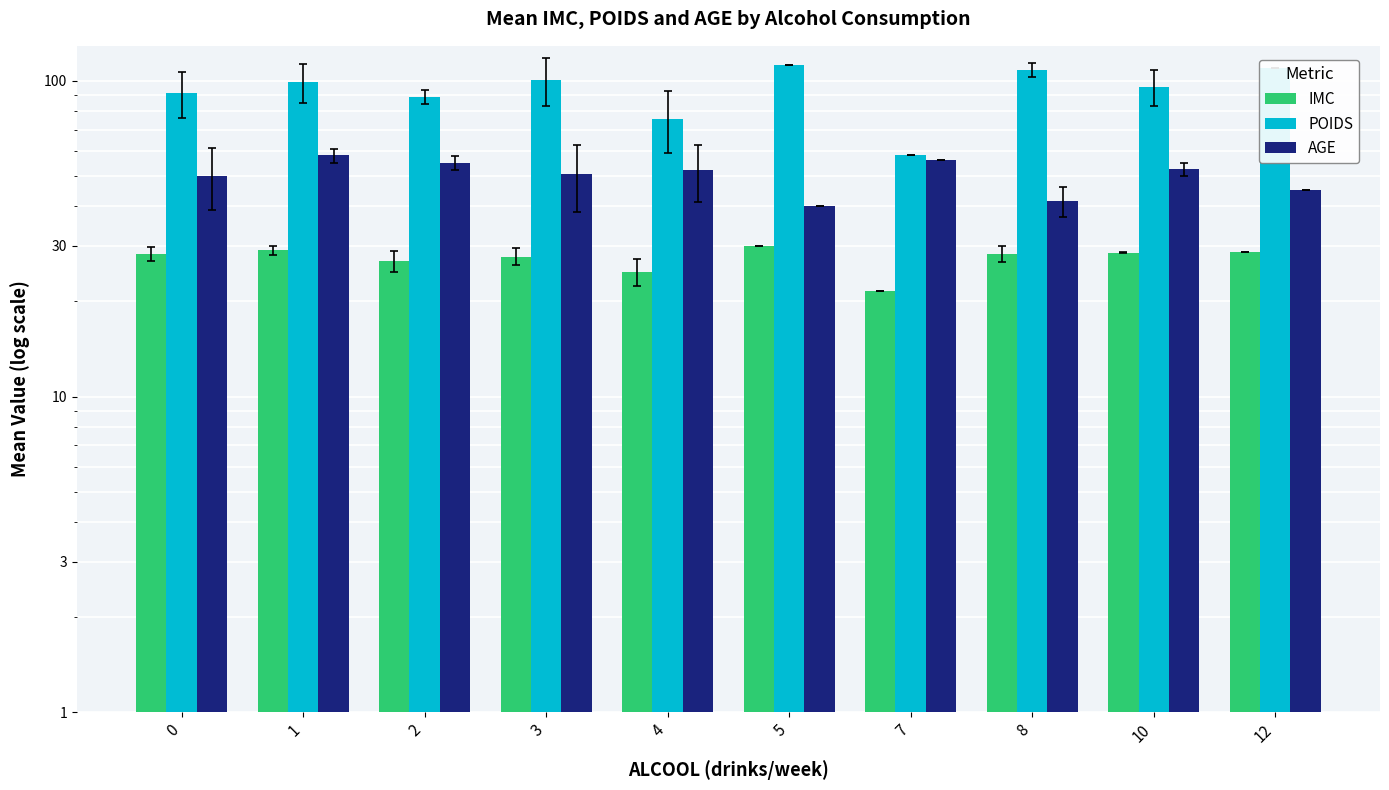

What is the difference between the highest and lowest values at 3?

73.0